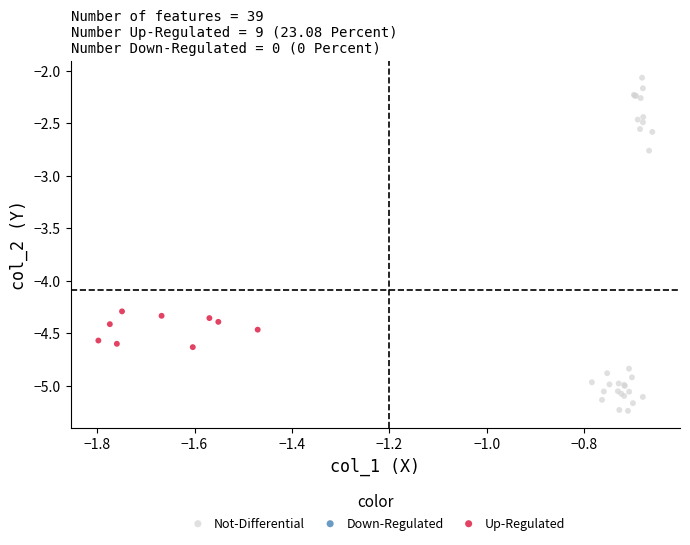

Which series has the largest Y range (max minus min)?

Not-Differential